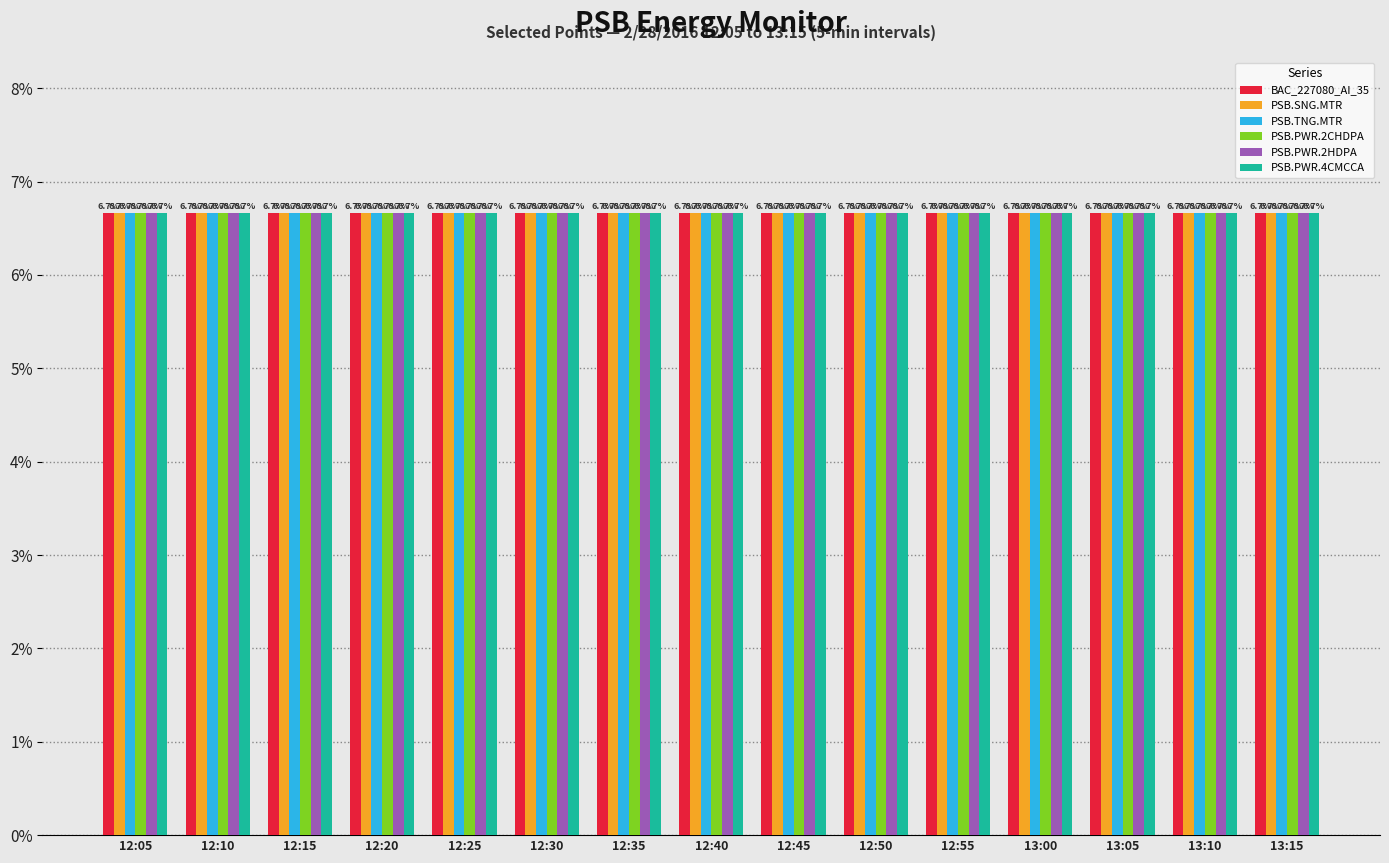

What is the highest value of the BAC_227080_AI_35 series?

6.7